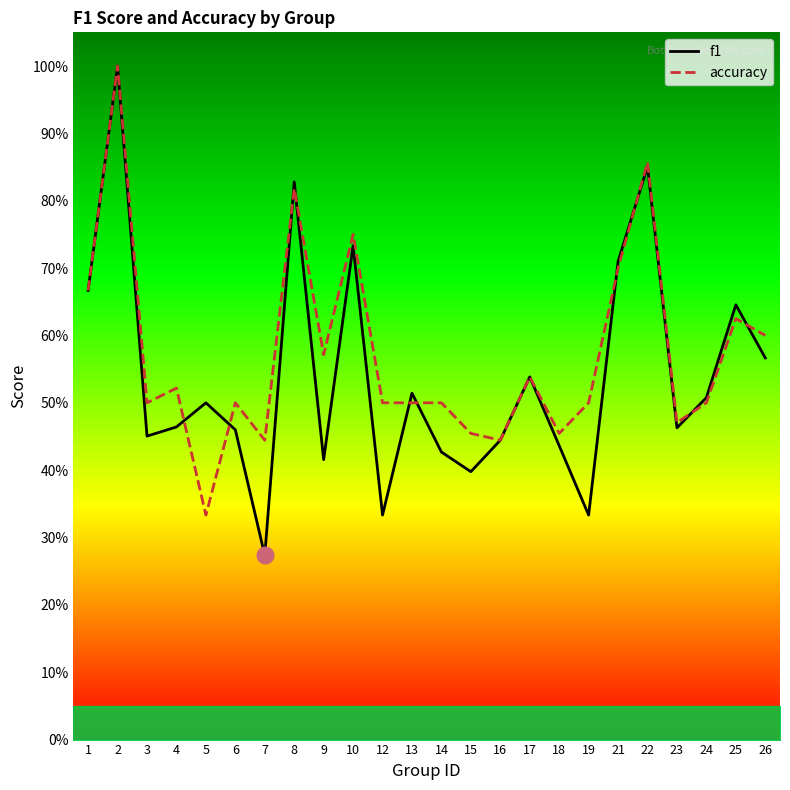

Which series changed the most between 3 and 10?

f1